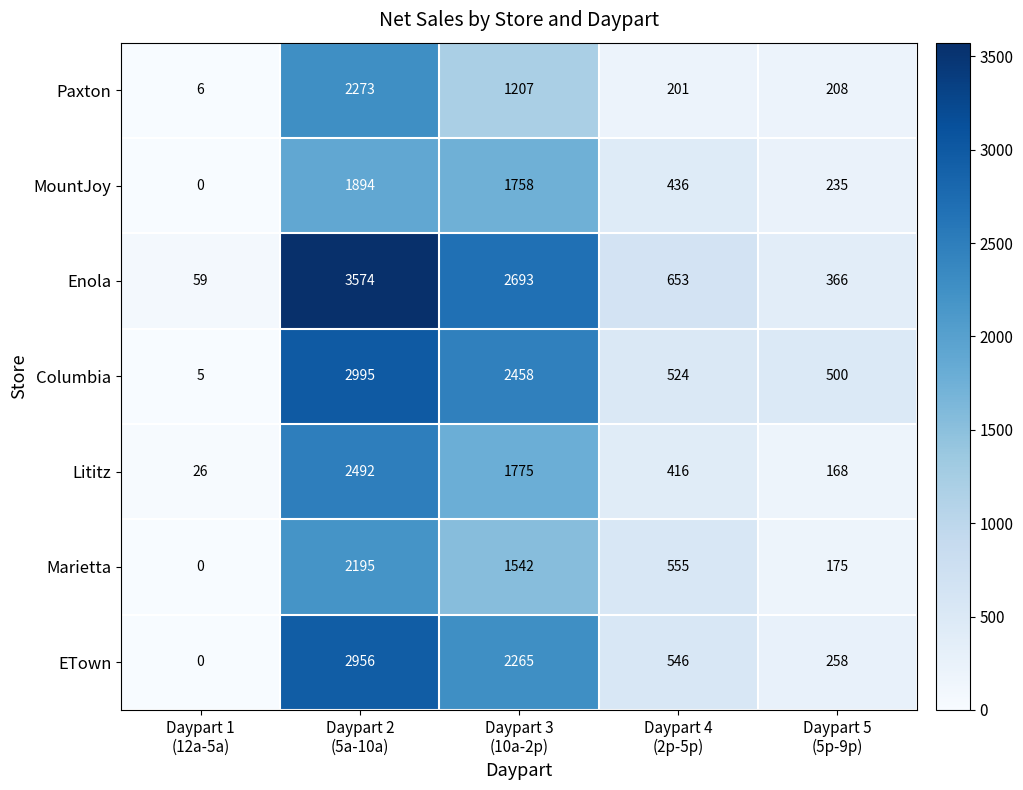

Which category has the highest value across all series?

Daypart 2
(5a-10a)